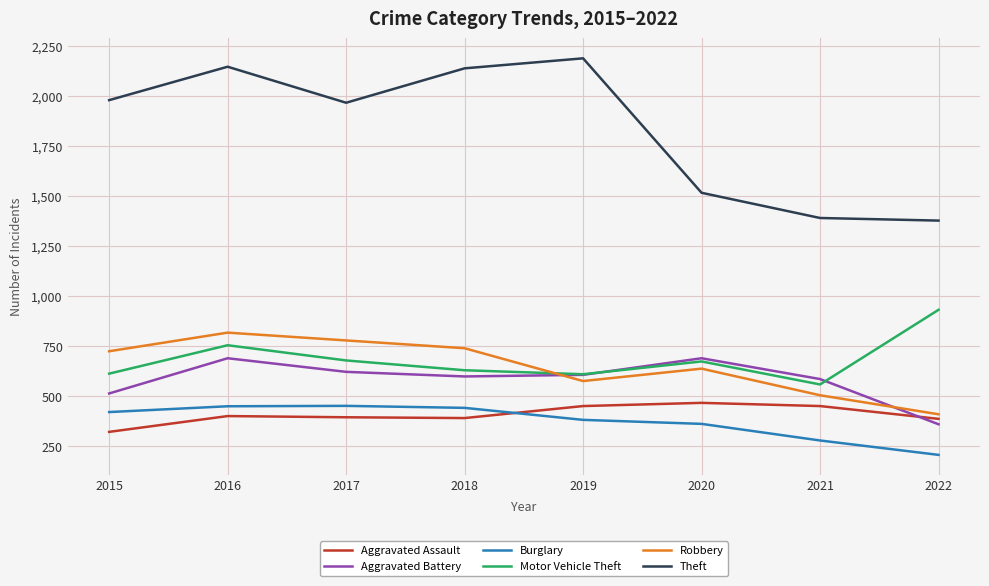

The value of Theft at 2022 is 2460. True or false?

False